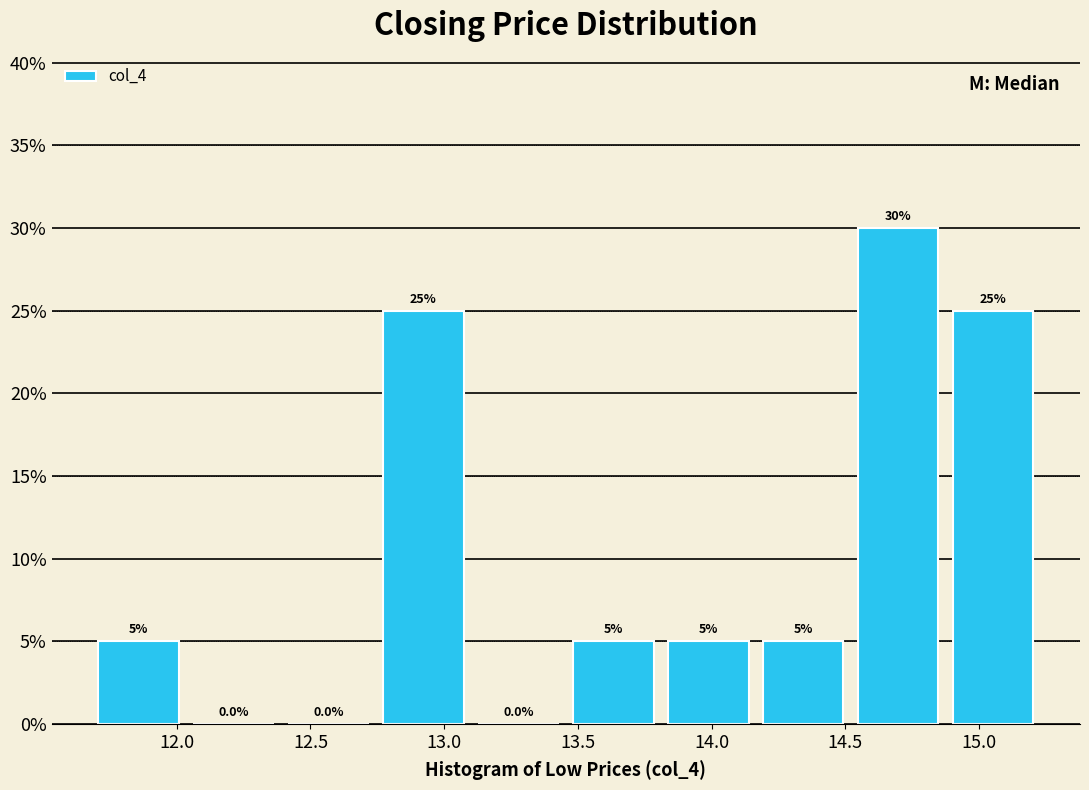

Reading left to right, list every bar in this chart as the range it spans on the x-axis followed by its height. The bar edges are not printed on the chart, so give them approximately, as read against the axis.

11.680 to 12.035: 5.0
12.035 to 12.390: 0.0
12.390 to 12.745: 0.0
12.745 to 13.100: 25.0
13.100 to 13.455: 0.0
13.455 to 13.810: 5.0
13.810 to 14.165: 5.0
14.165 to 14.520: 5.0
14.520 to 14.875: 30.0
14.875 to 15.230: 25.0